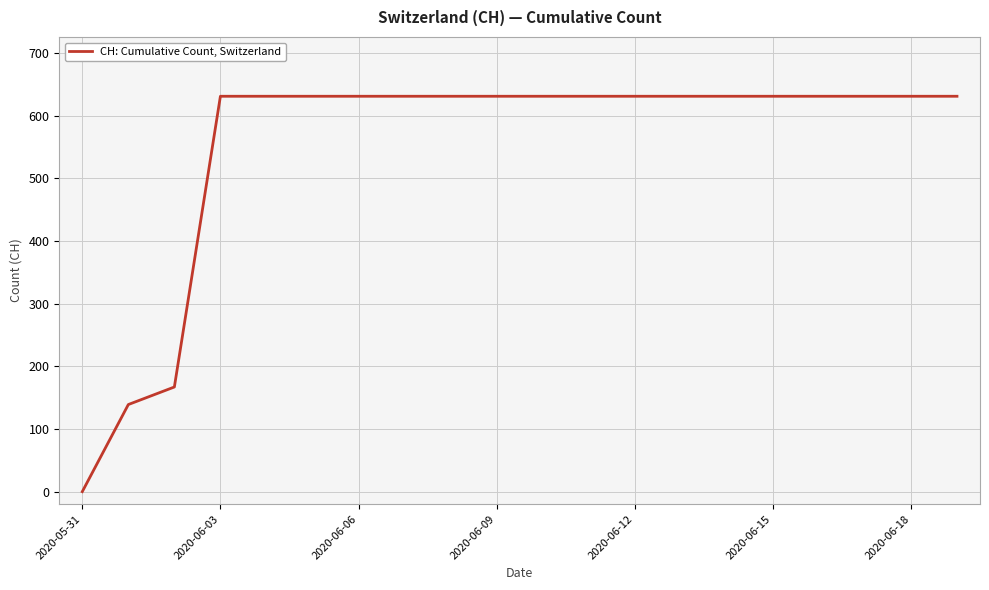

What is the difference between the maximum and minimum values?

631